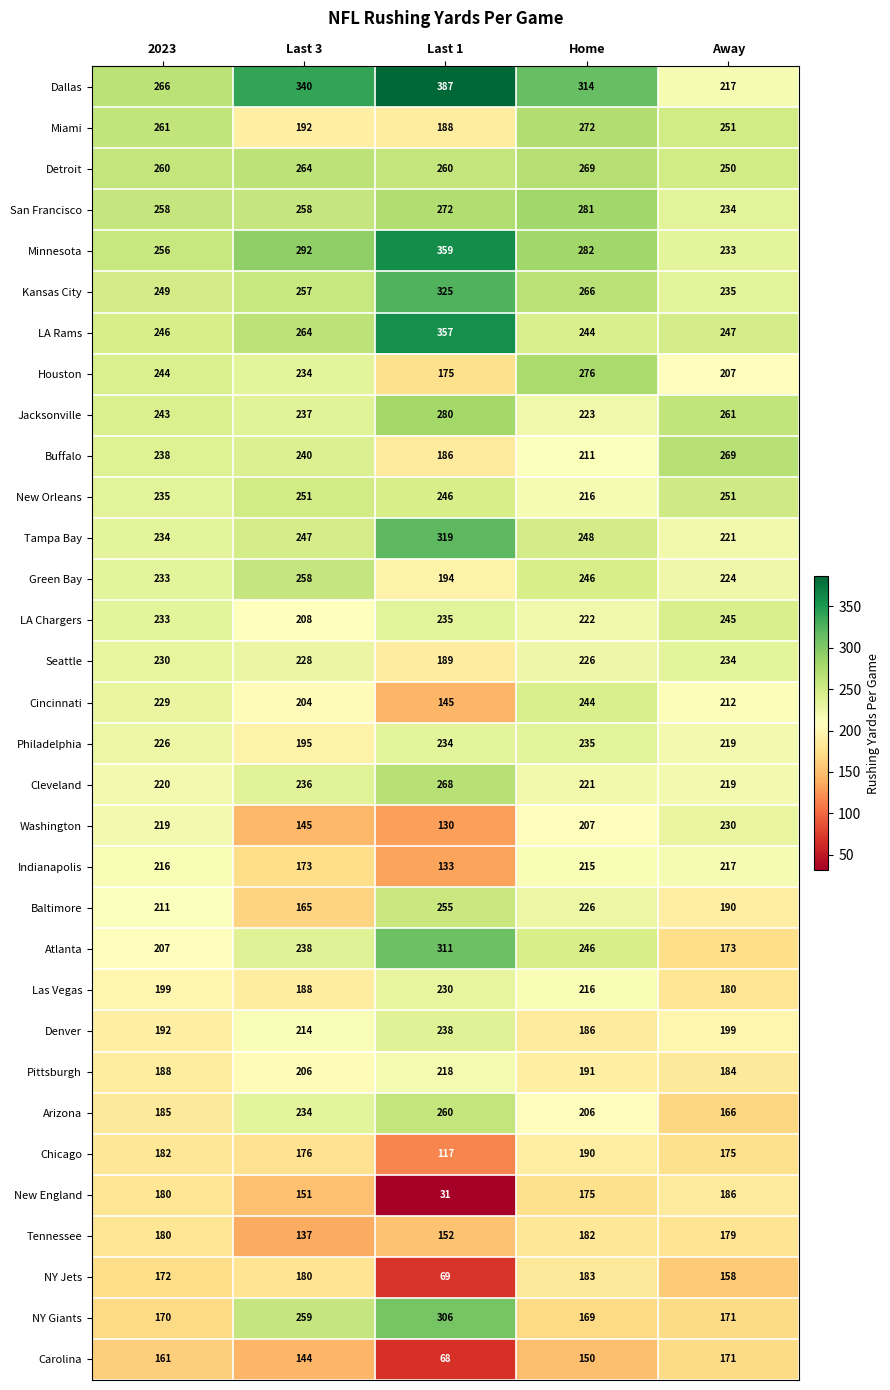

What is the average value of the LA Rams series?

272